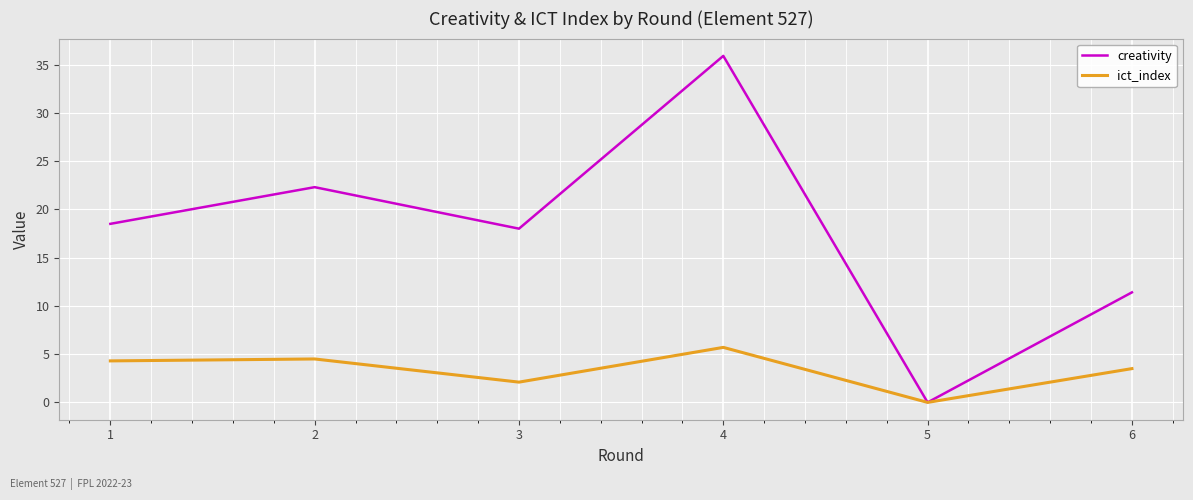

Reading left to right, transcribe all the data shown in this chart.

creativity: 18.5	22.3	18.0	35.9	0.0	11.4
ict_index: 4.3	4.5	2.1	5.7	0.0	3.5